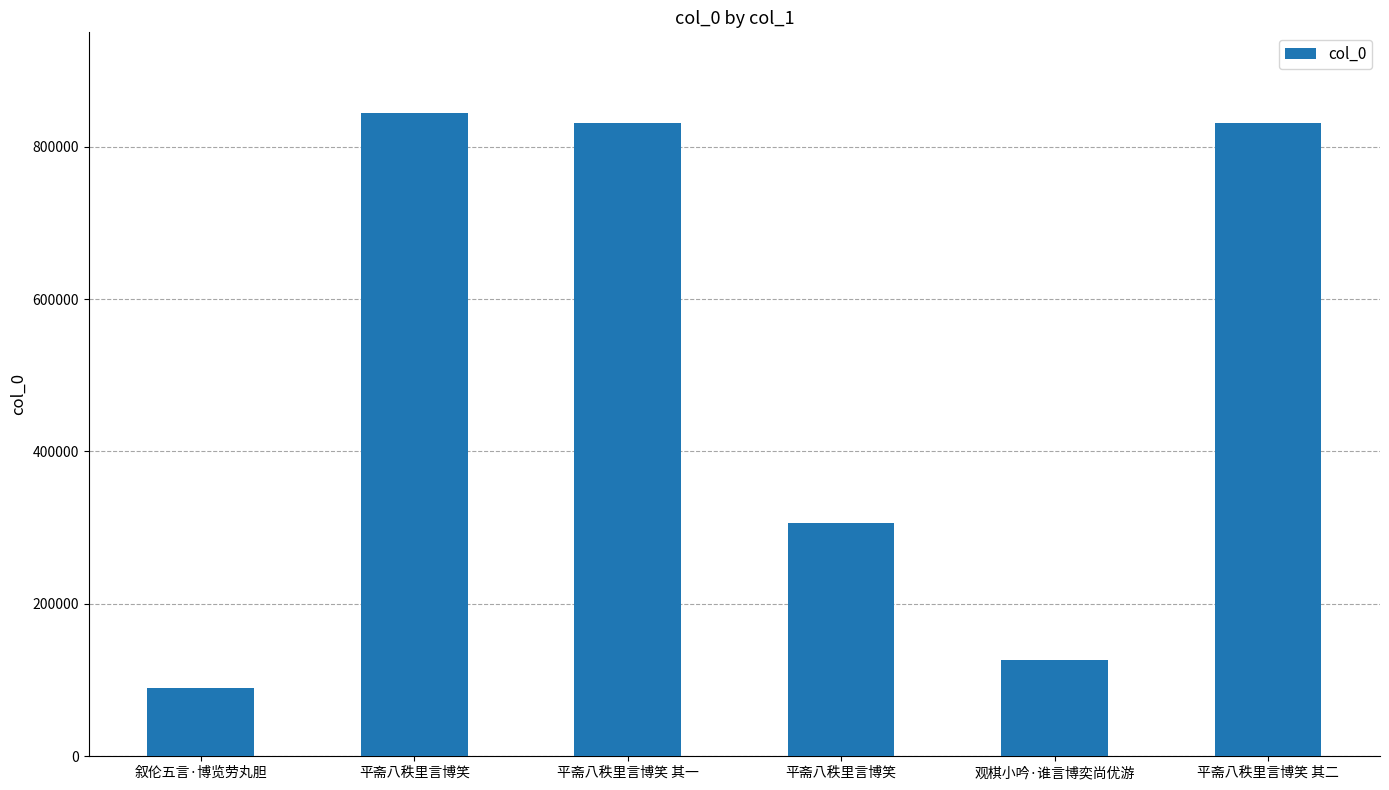

What is the ratio of the value at 平斋八秩里言博笑 to the value at 平斋八秩里言博笑?

0.4